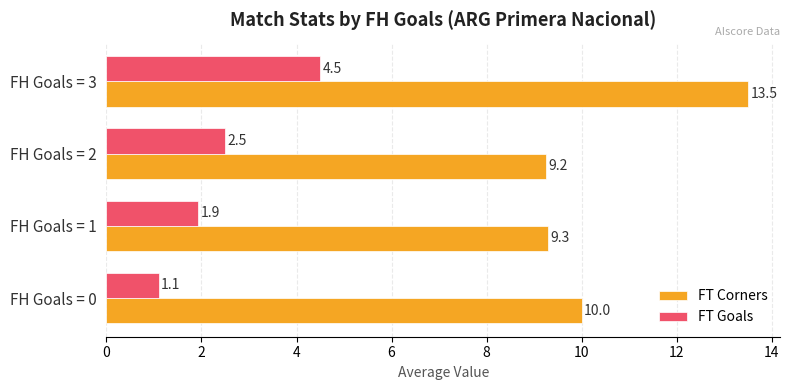

At which label is FT Corners closest to 11?

FH Goals = 0